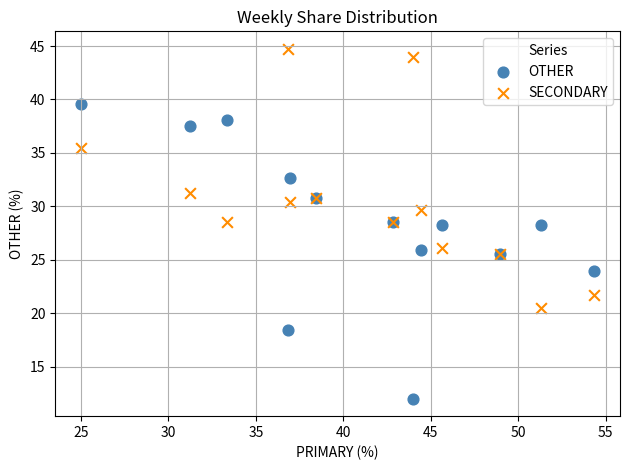

Which series has the largest Y range (max minus min)?

OTHER